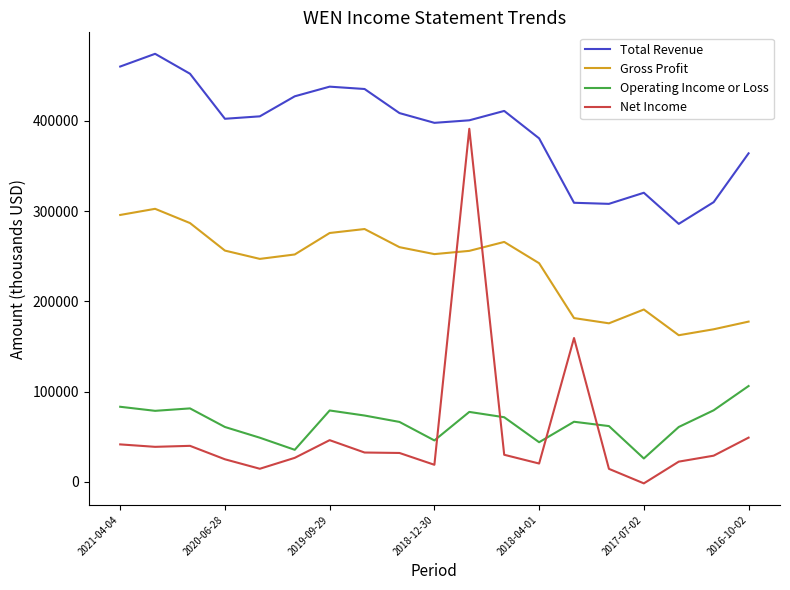

Which series has the largest total across all categories?

Total Revenue